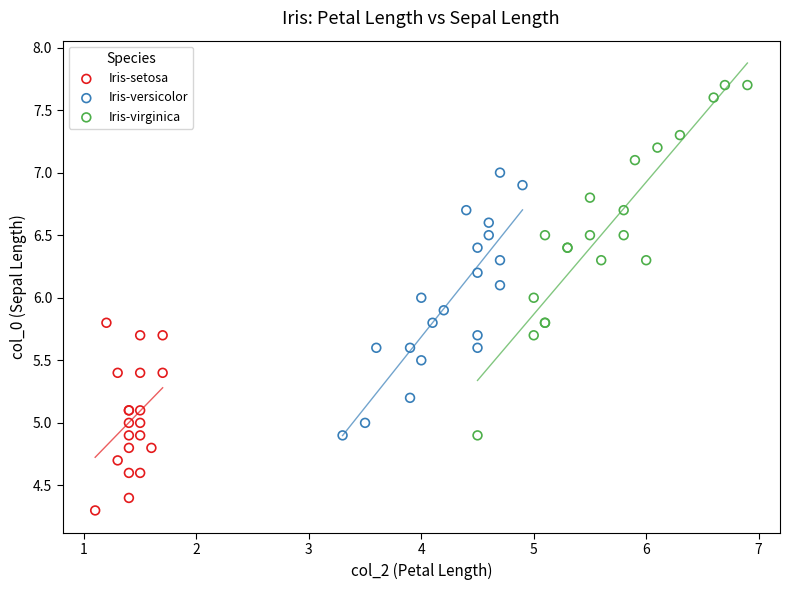

What are all the series names shown in the legend?

Iris-setosa, Iris-versicolor, Iris-virginica